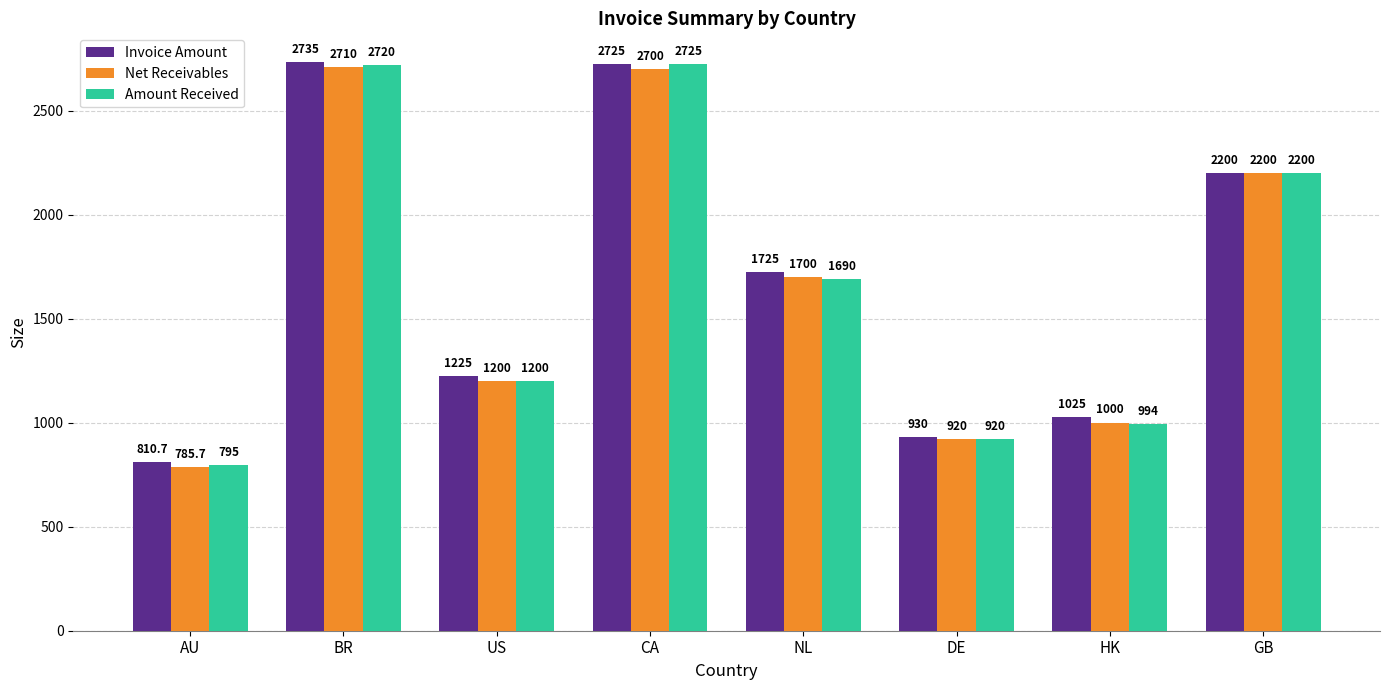

Rank the series by their average value, from highest to lowest.

Invoice Amount, Amount Received, Net Receivables